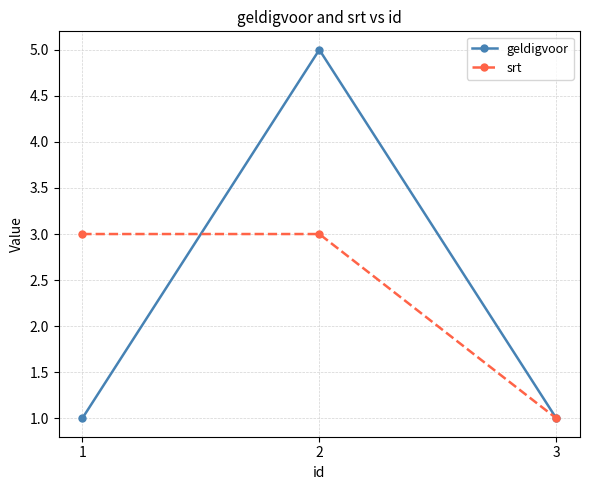

What is the sum of all srt values?

7